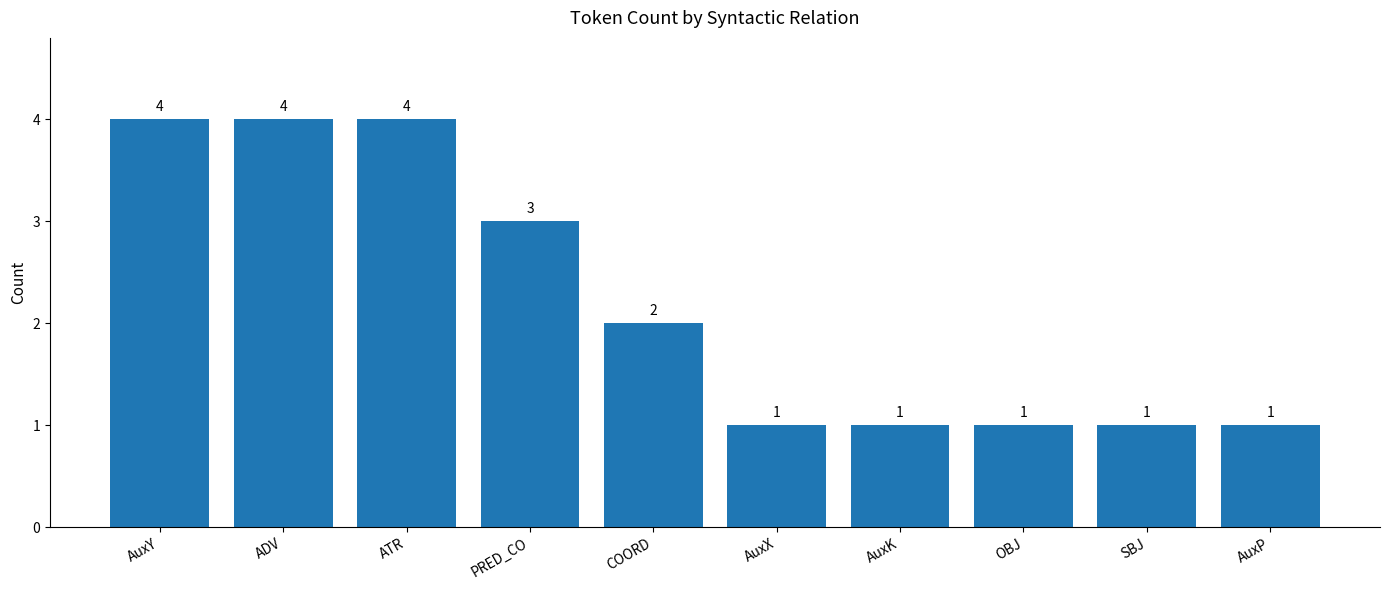

What is the greatest value displayed?

4